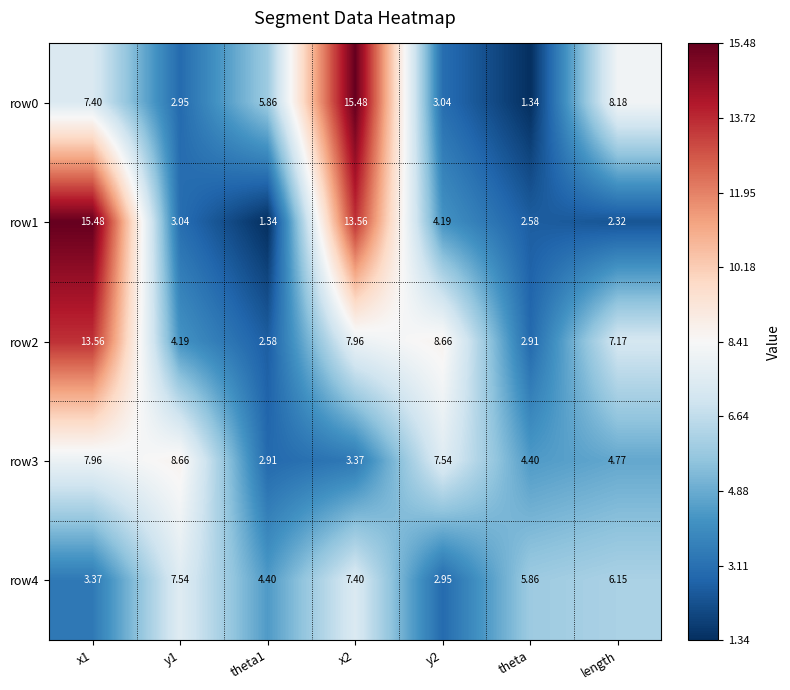

Which category has the lowest value in the row0 series?

theta